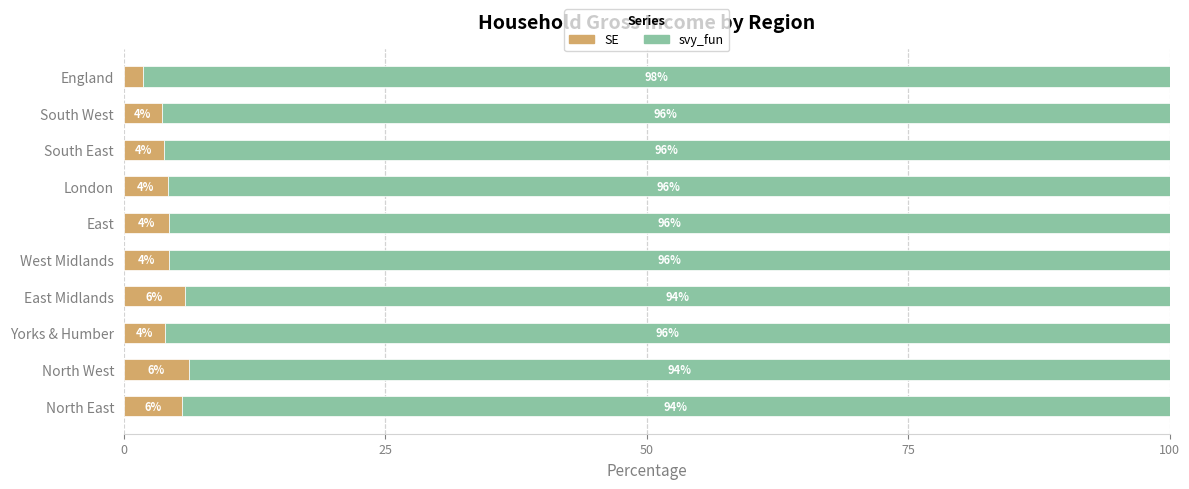

What is the average value of the SE series?

4.4